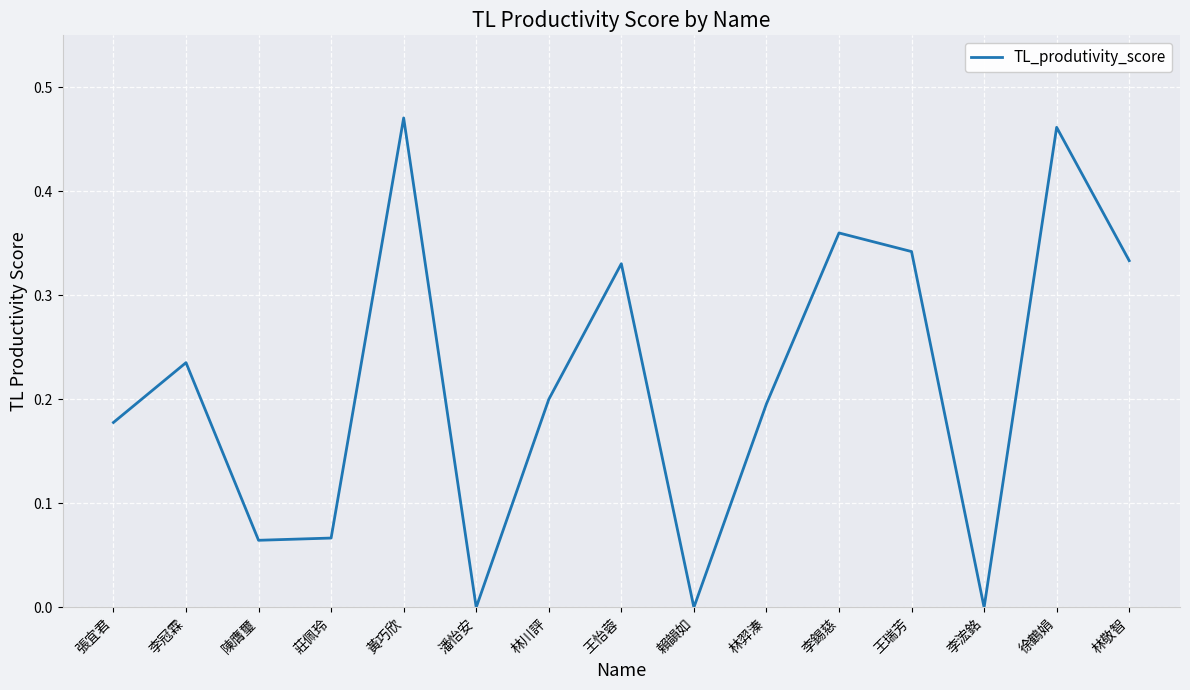

Which label corresponds to the largest value in the chart?

黃巧欣